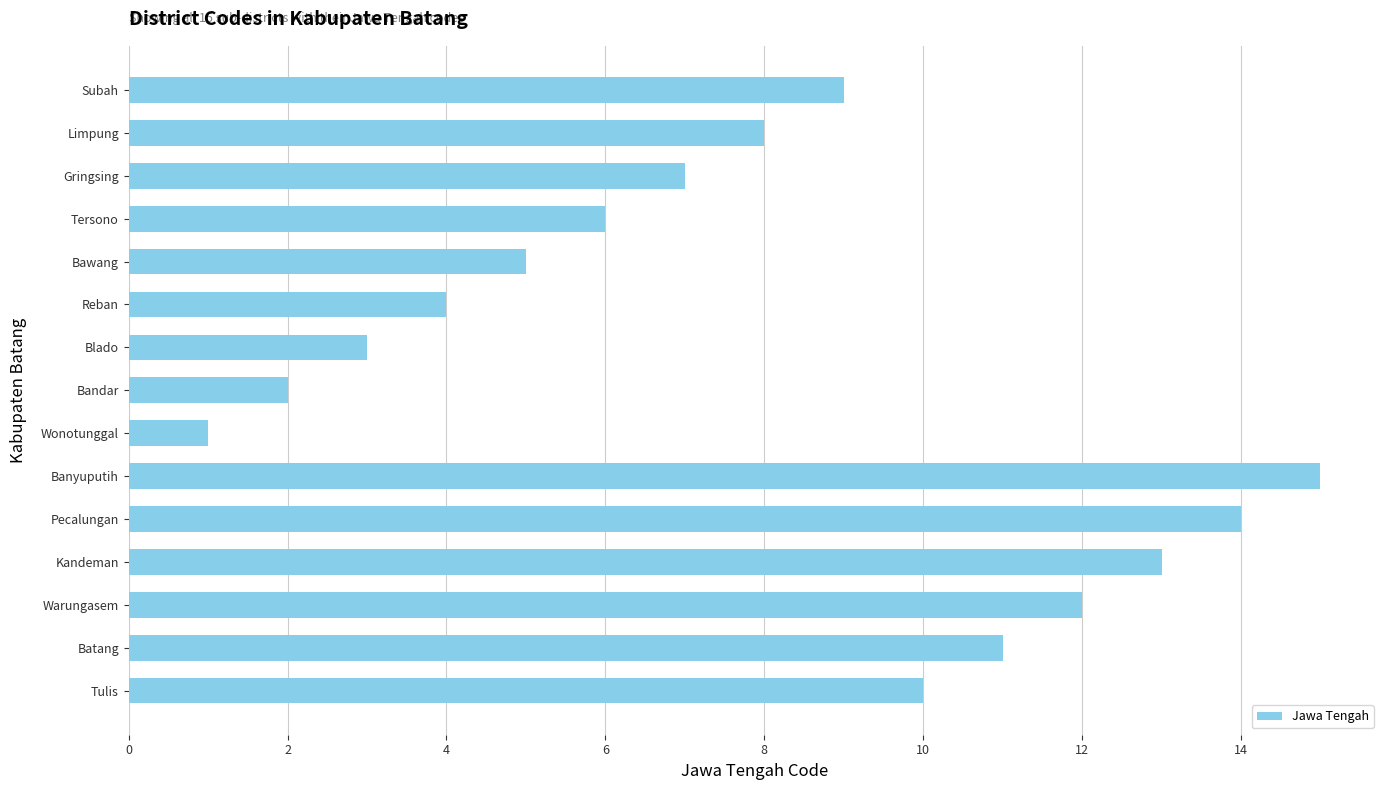

What value does the data have at Batang?

11